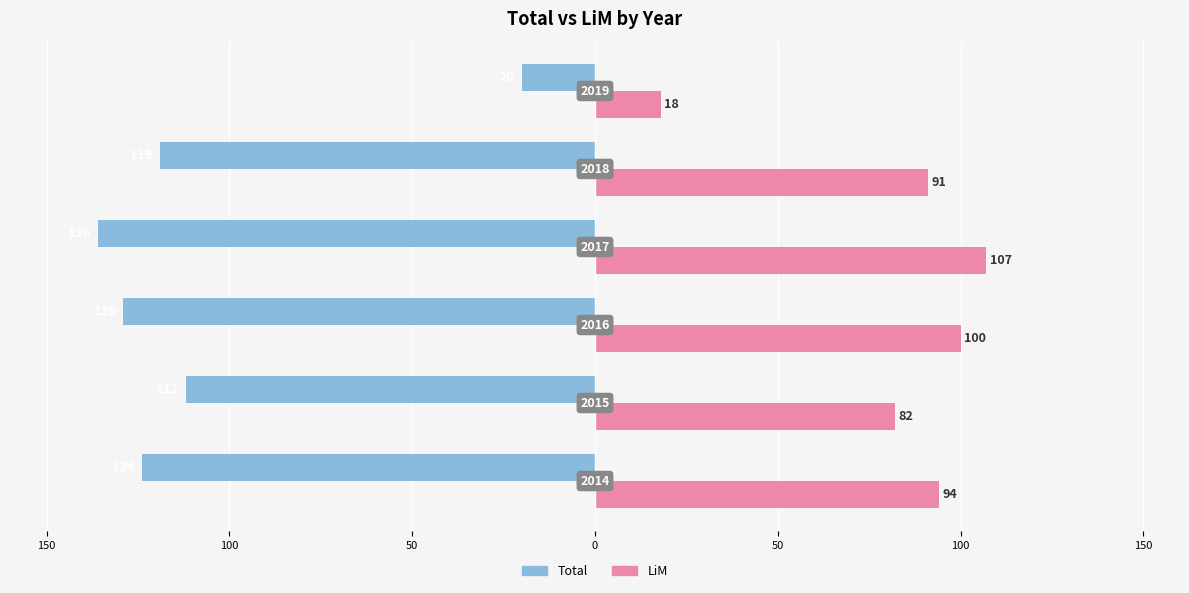

Which series has the widest spread of values?

Total